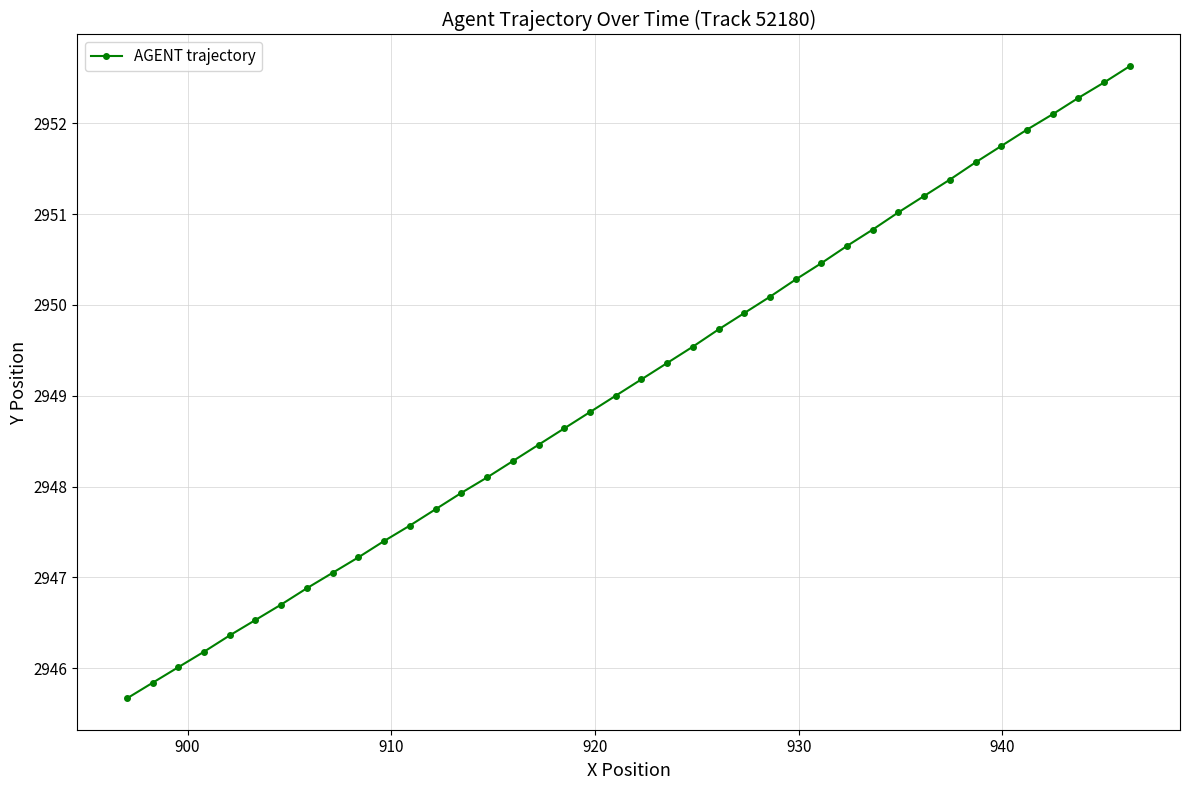

What is the average value?

2949.1